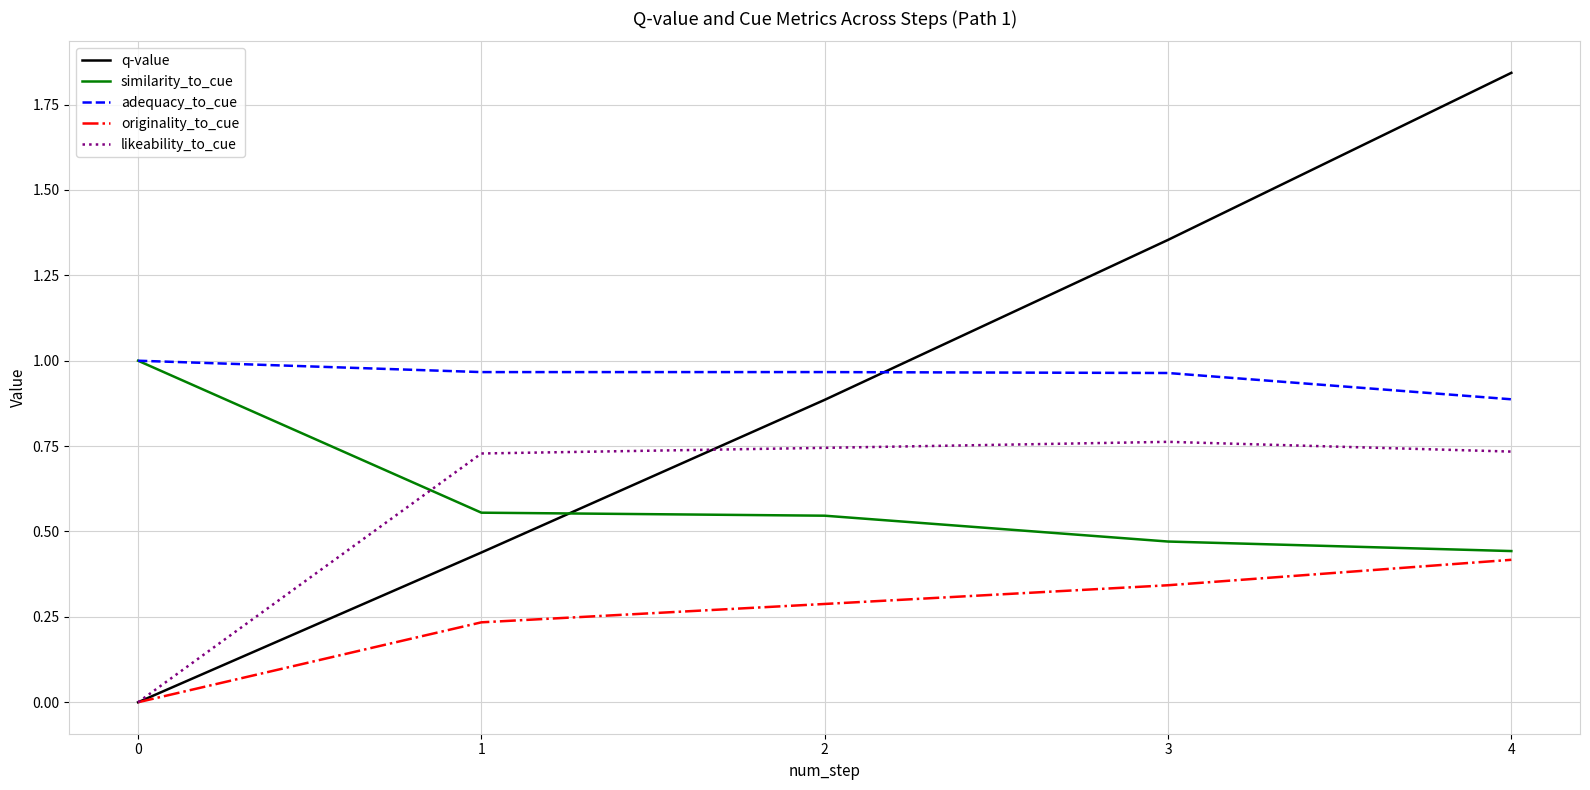

Which category has the highest value across all series?

4